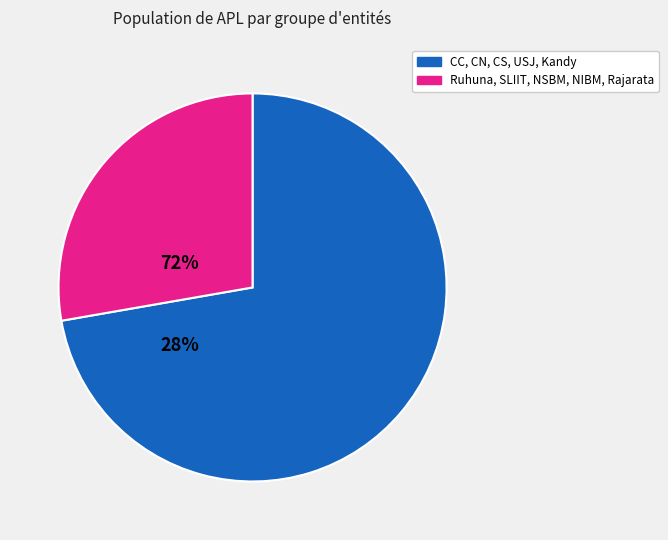

Rank the categories by value from lowest to highest.

Ruhuna, SLIIT, NSBM, NIBM, Rajarata, CC, CN, CS, USJ, Kandy